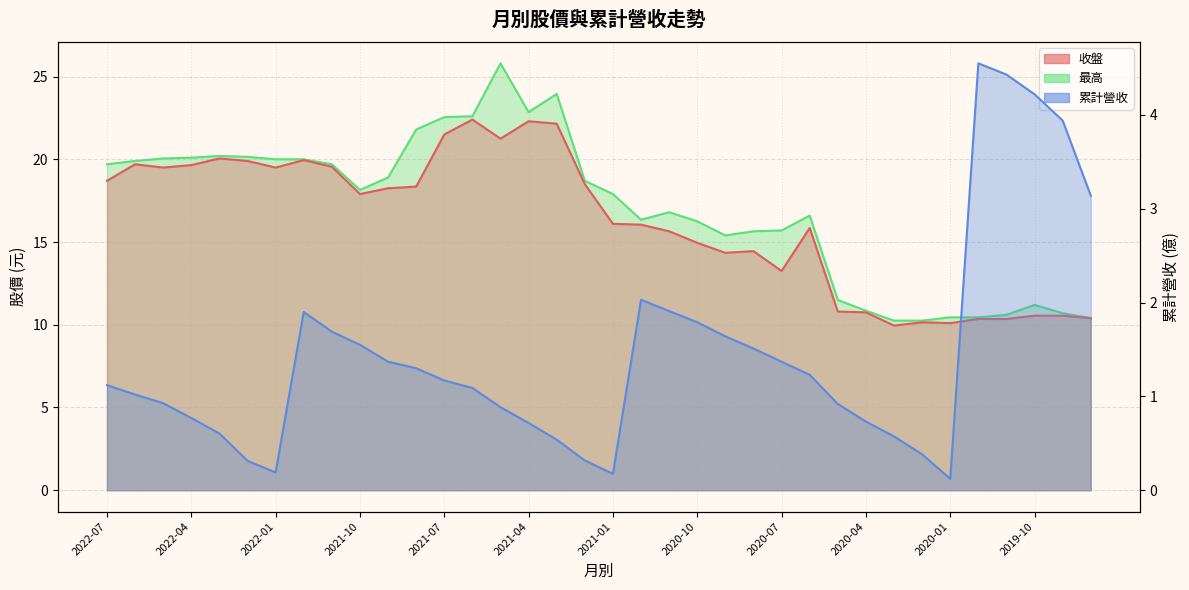

What position from the right is 2020-10?

15